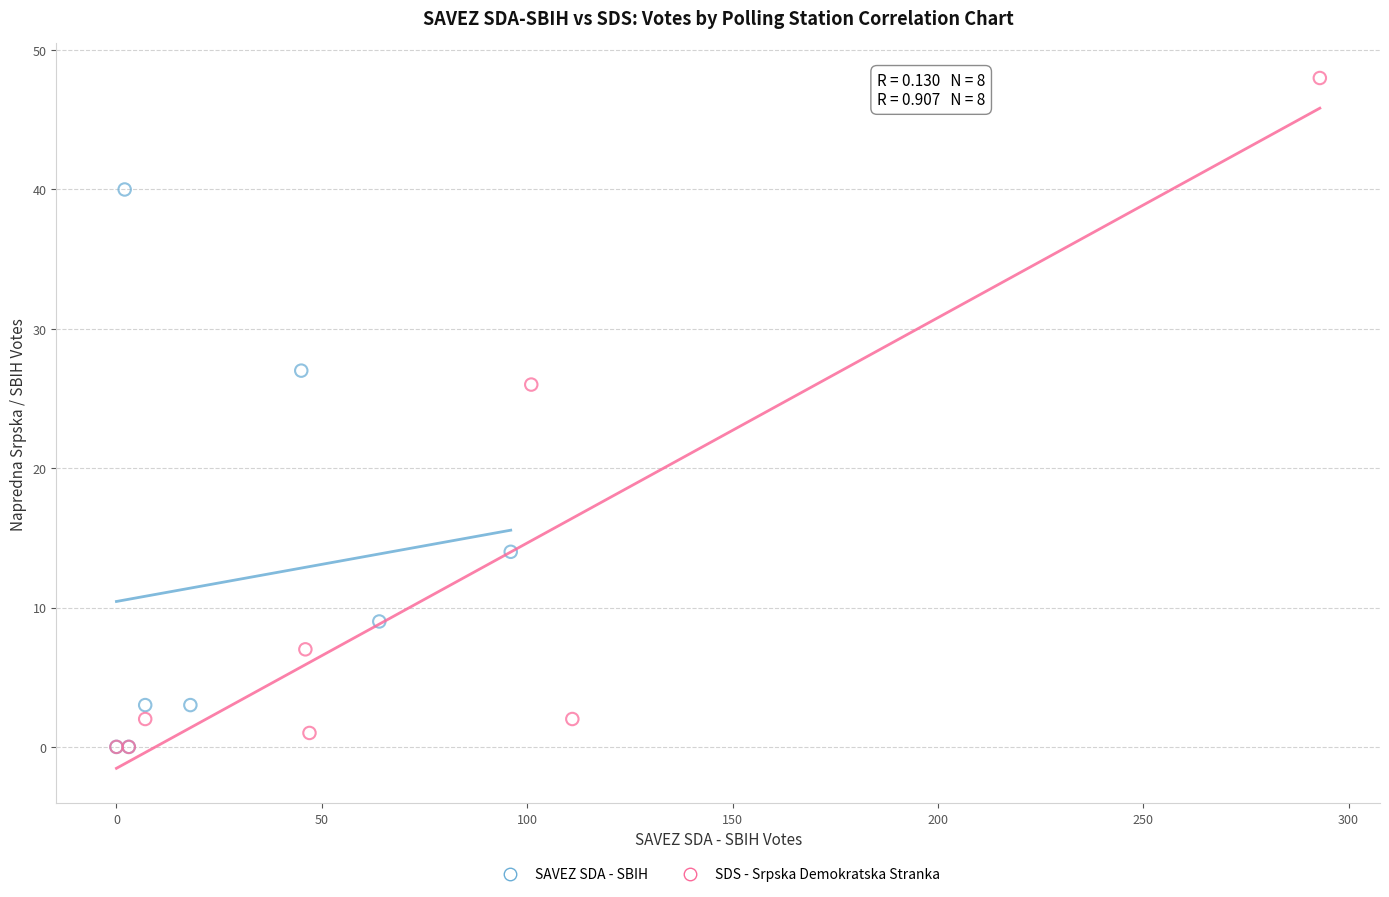

Which series reaches the maximum Y coordinate?

SDS - Srpska Demokratska Stranka